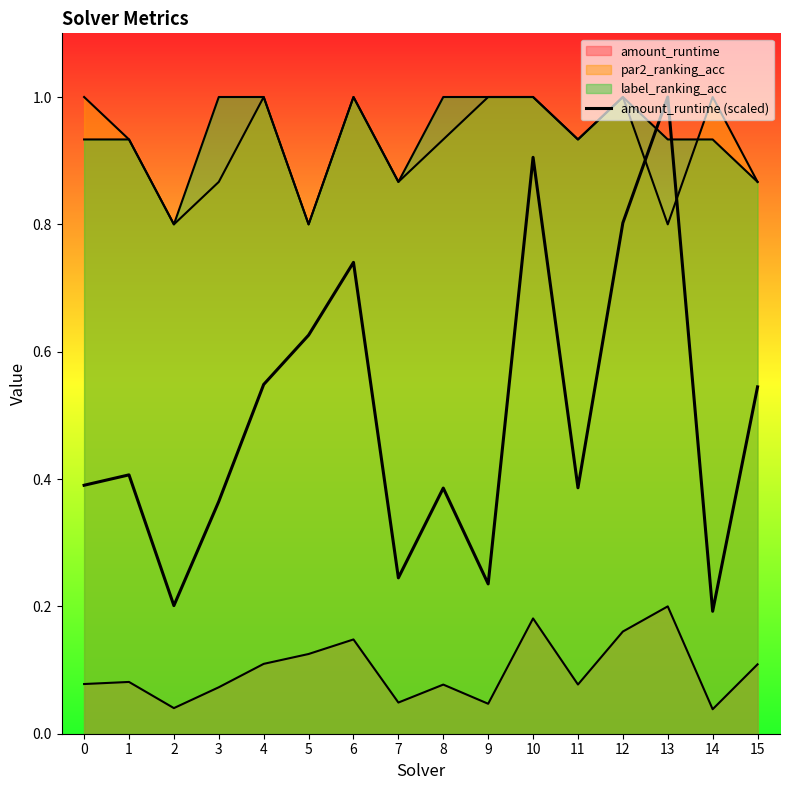

Where is the first local minimum?

2